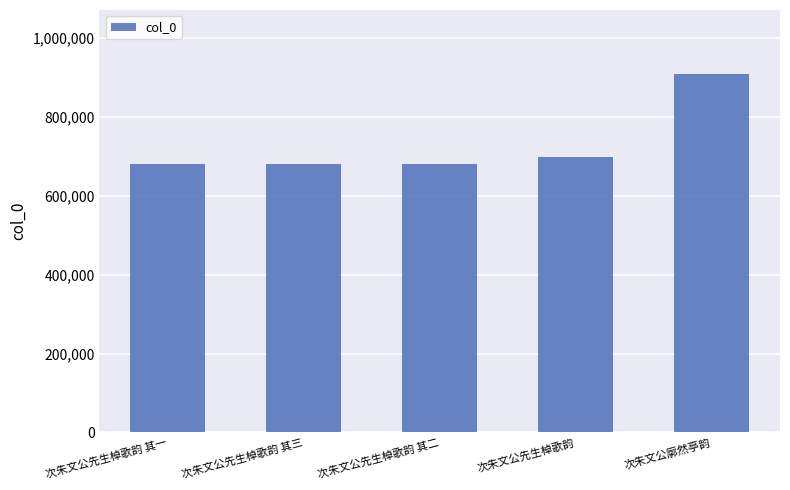

At which category does the chart reach its peak across all series?

次朱文公廓然亭韵